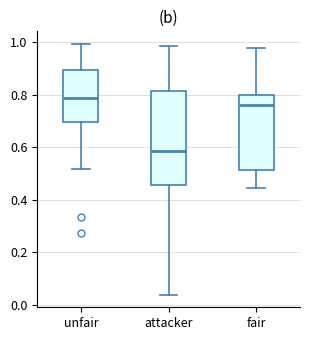

Reading left to right, transcribe this box plot: for each box, give where its median line is, the range the box spans, and where its two whiskers end, as read against the y-axis. The values are not printed on the chart, so give them approximately, as read against the axis.

unfair: median 0.78, box 0.70 to 0.90, whiskers 0.52 to 1.00
attacker: median 0.58, box 0.46 to 0.82, whiskers 0.04 to 0.98
fair: median 0.76, box 0.52 to 0.80, whiskers 0.44 to 0.98